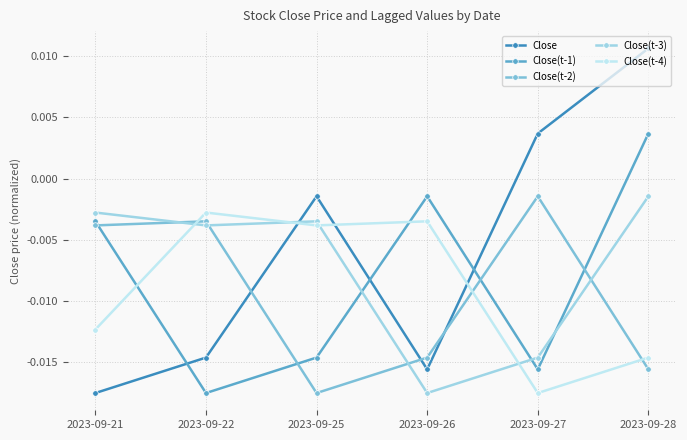

Which series has the largest total across all categories?

Close